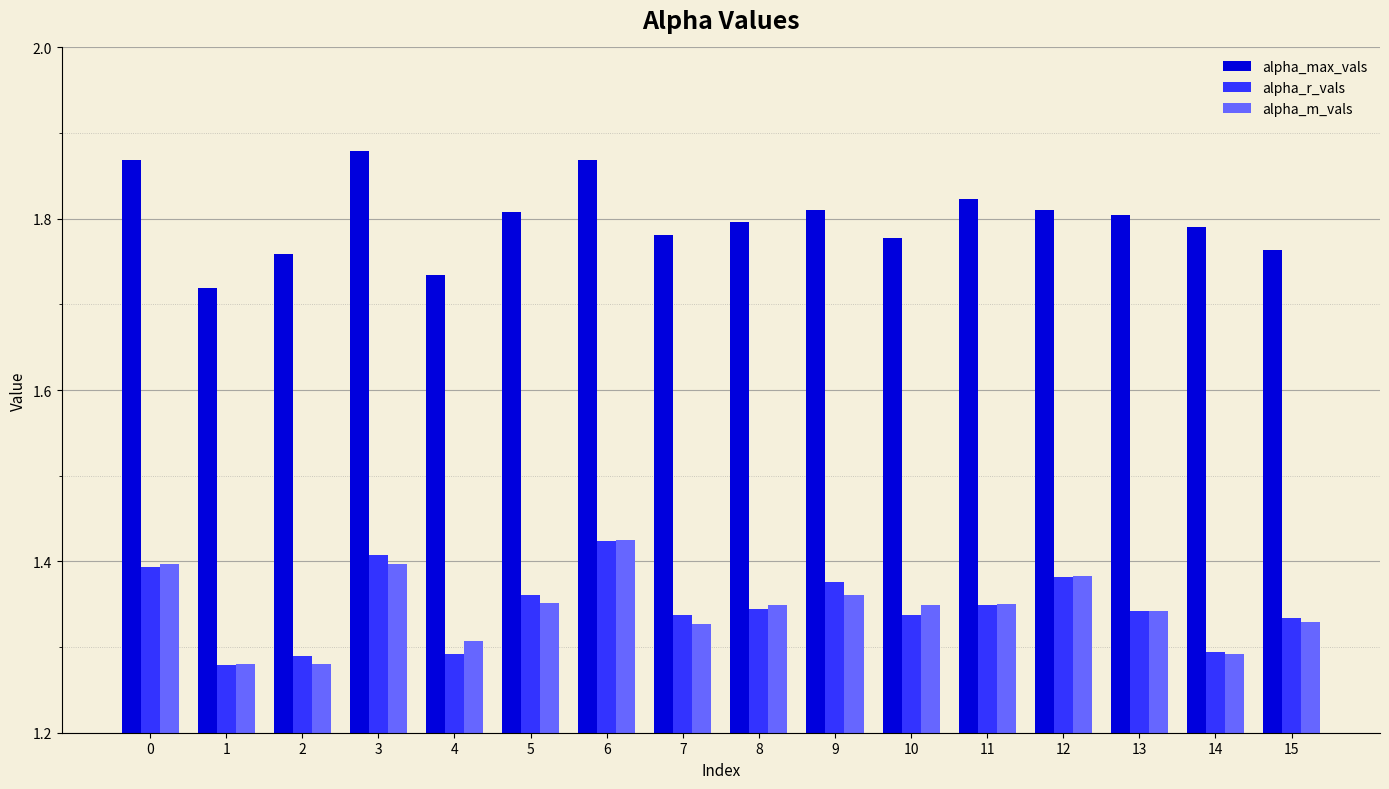

How many alpha_m_vals values are between 1 and 2?

16